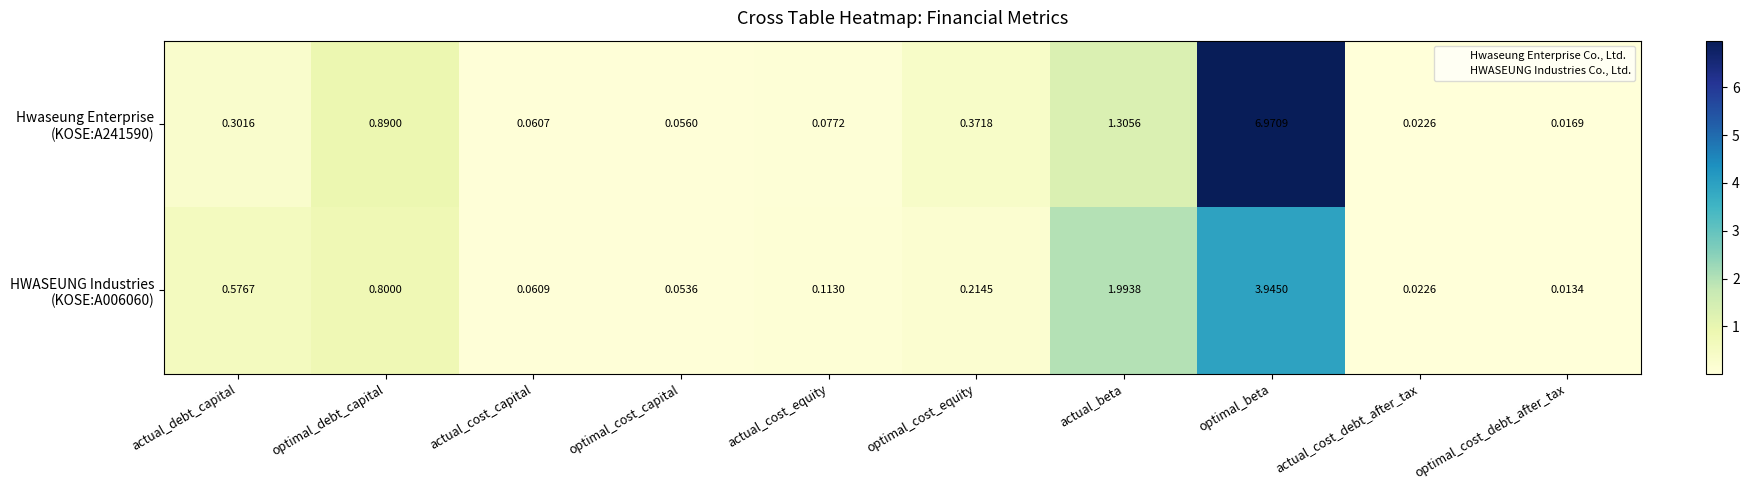

At which category does the chart reach its peak across all series?

optimal_beta